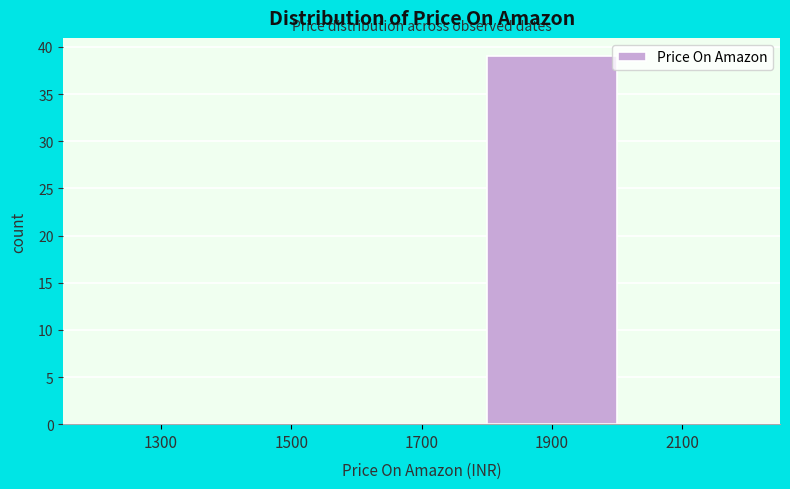

Reading left to right, transcribe this chart: for each bar, give the range it covers on the x-axis and its height. The values are not printed on the chart, so give them approximately, as read against the axis.

1200 to 1400: 0
1400 to 1600: 0
1600 to 1800: 0
1800 to 2000: 39
2000 to 2200: 0